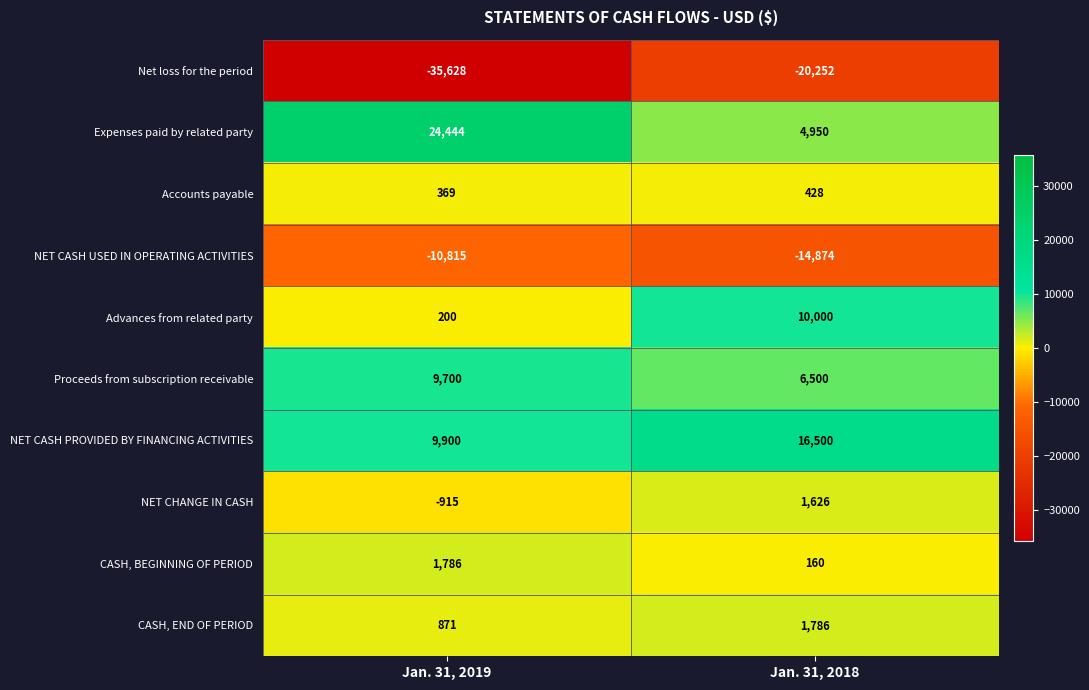

What is the sum of all Accounts payable values?

797